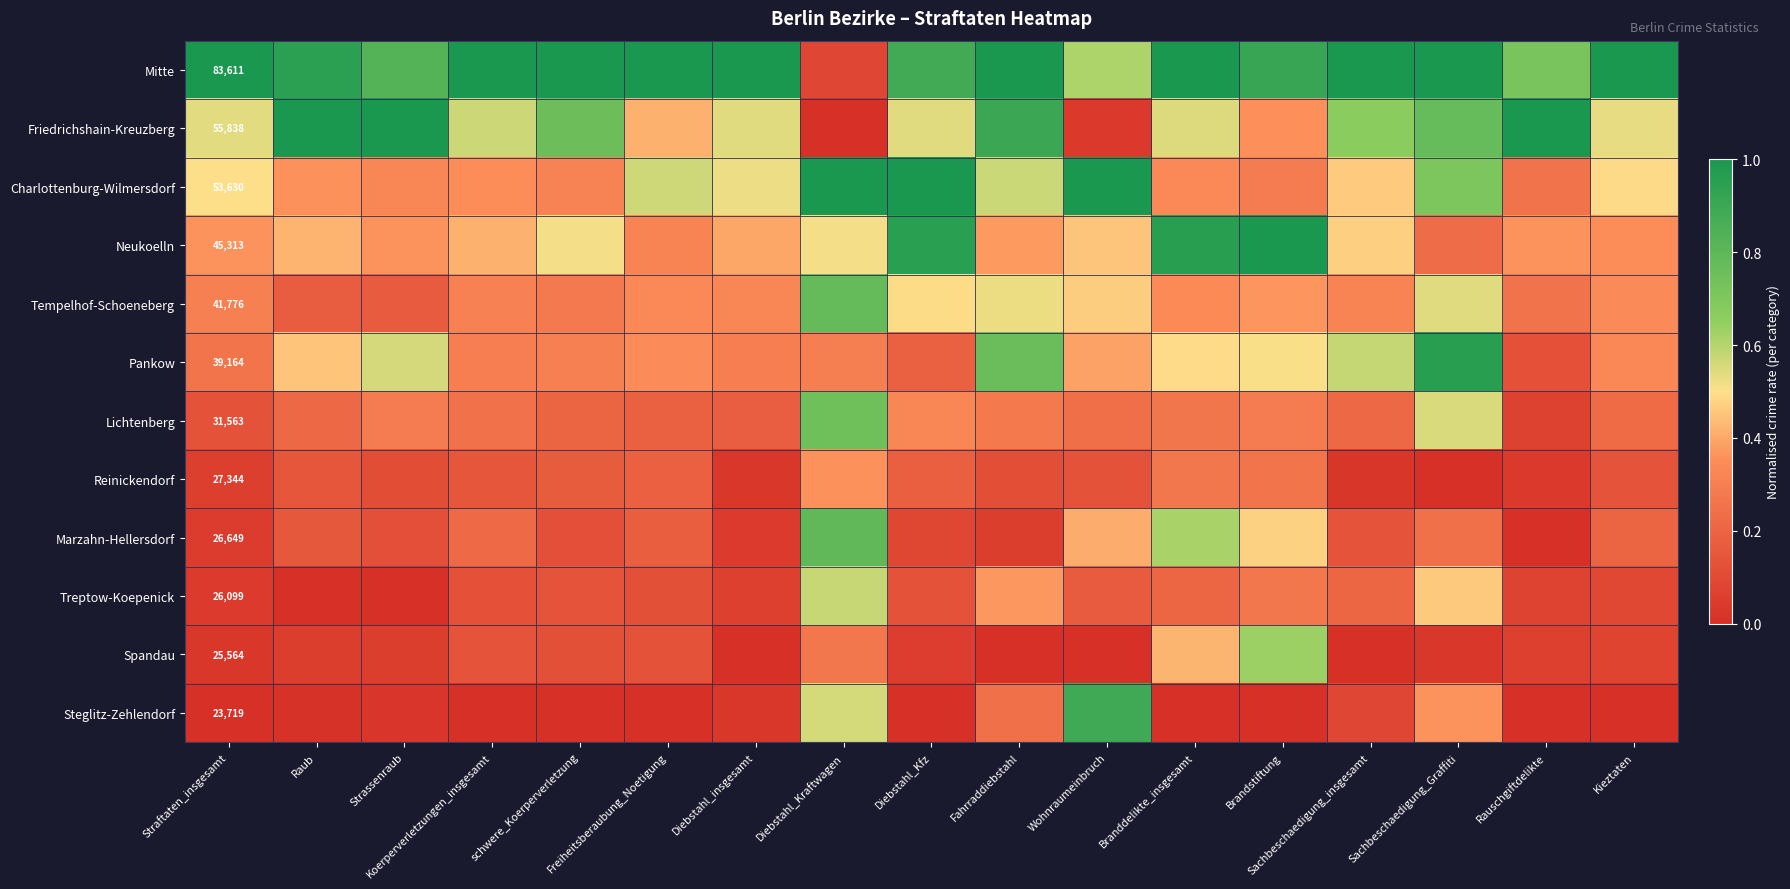

The Lichtenberg series shows 0.2 at Fahrraddiebstahl. True or false?

False